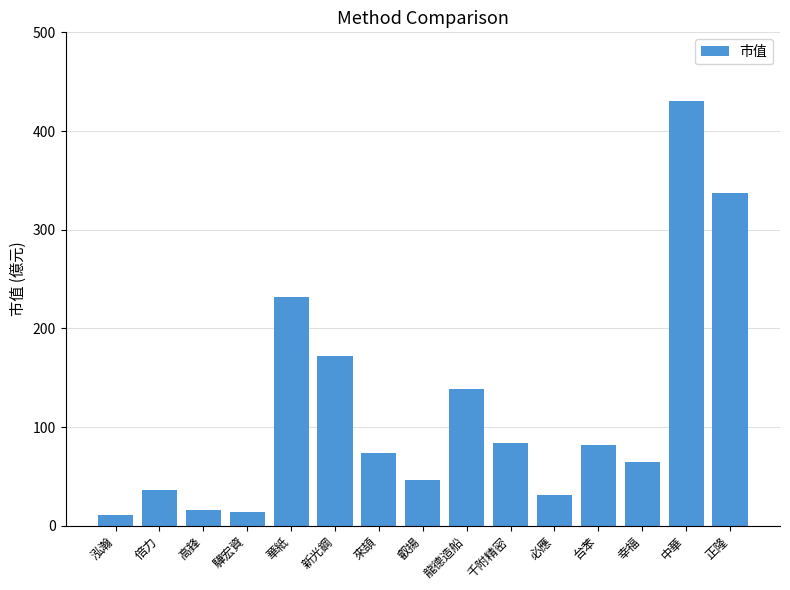

Is it true that the value at 必應 is 12.3?

False